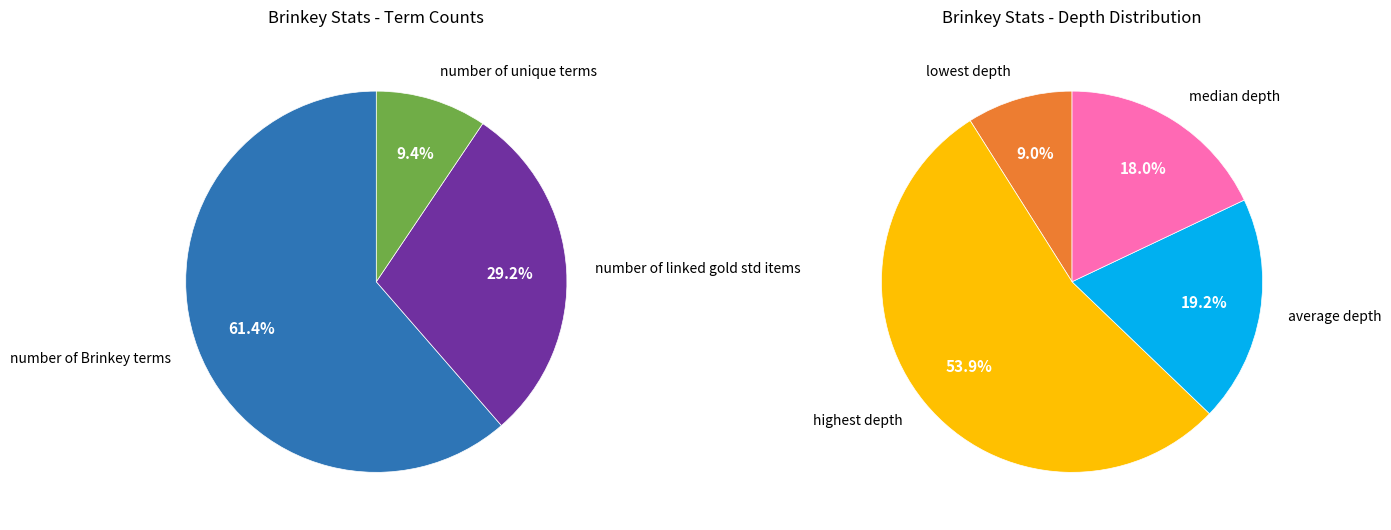

Combined, what portion of the pie is number of Brinkey terms and highest depth?

61.3%